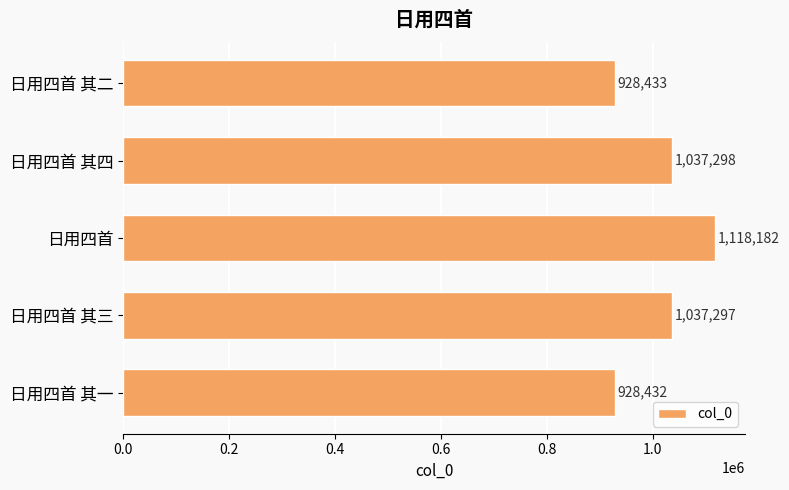

Reading bottom to top, what are all the values shown in this chart?

928432	1037297	1118182	1037298	928433